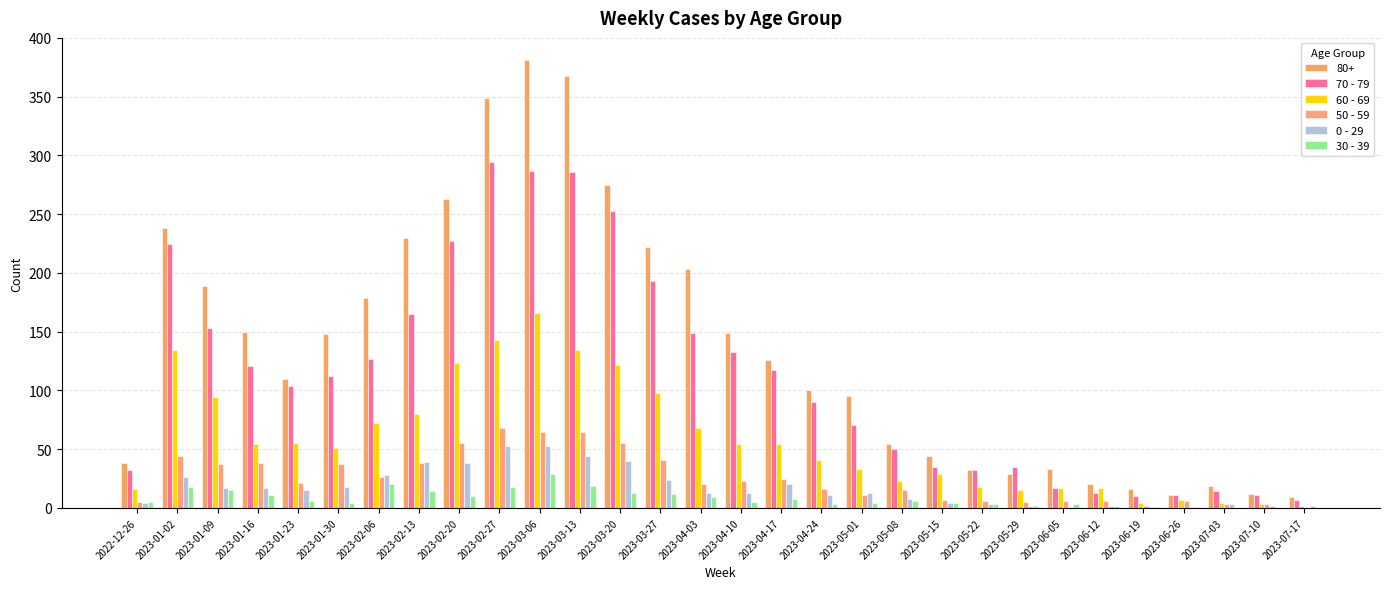

True or false: 70 - 79 has a value of 56 at 2023-05-29.

False